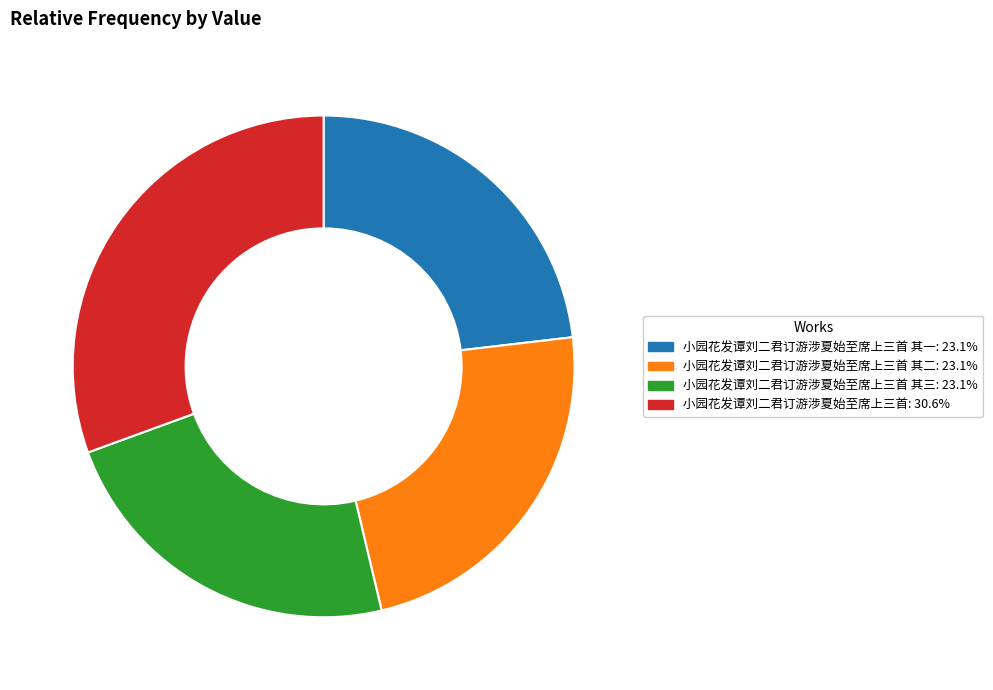

Approximately how many times larger is the value at 小园花发谭刘二君订游涉夏始至席上三首: 30.6% compared to 小园花发谭刘二君订游涉夏始至席上三首 其一: 23.1%?

1.3